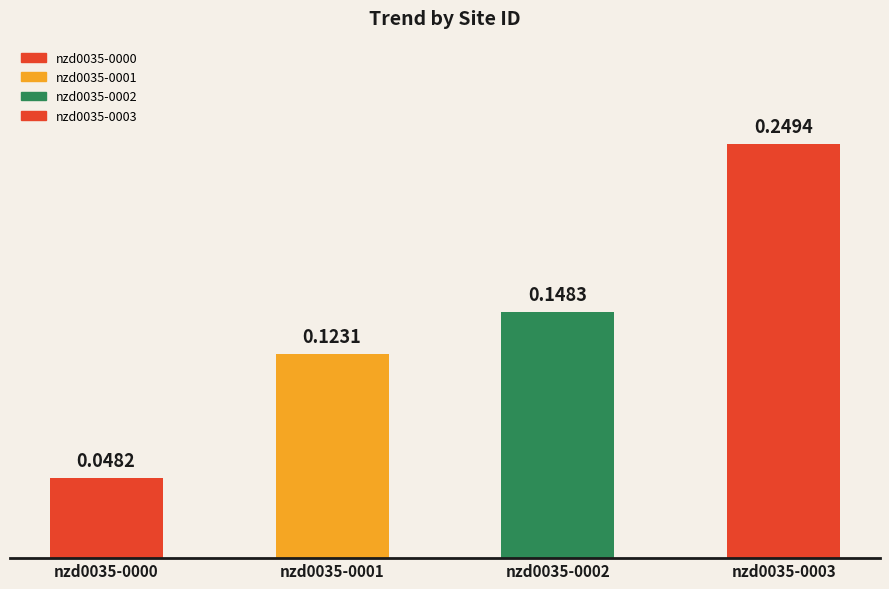

Rank the categories by value from highest to lowest.

nzd0035-0003, nzd0035-0002, nzd0035-0001, nzd0035-0000